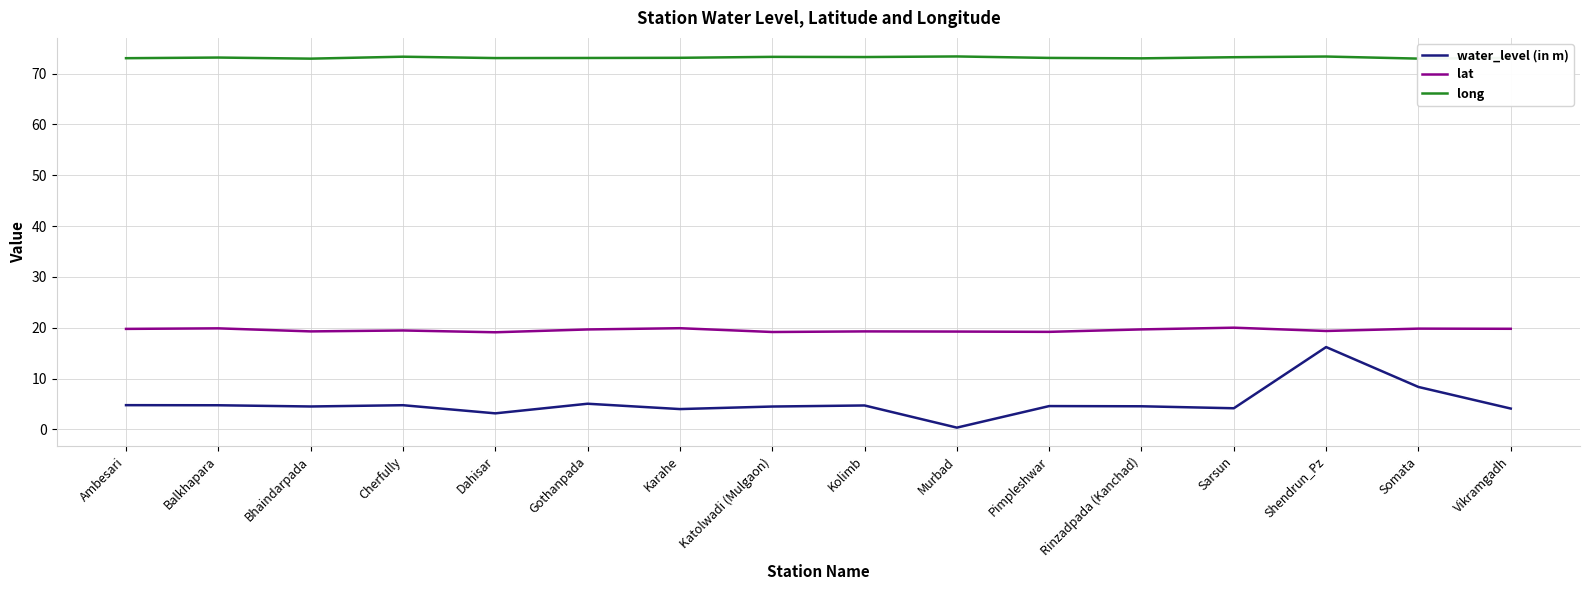

At which category is the sum across all series the highest?

Shendrun_Pz